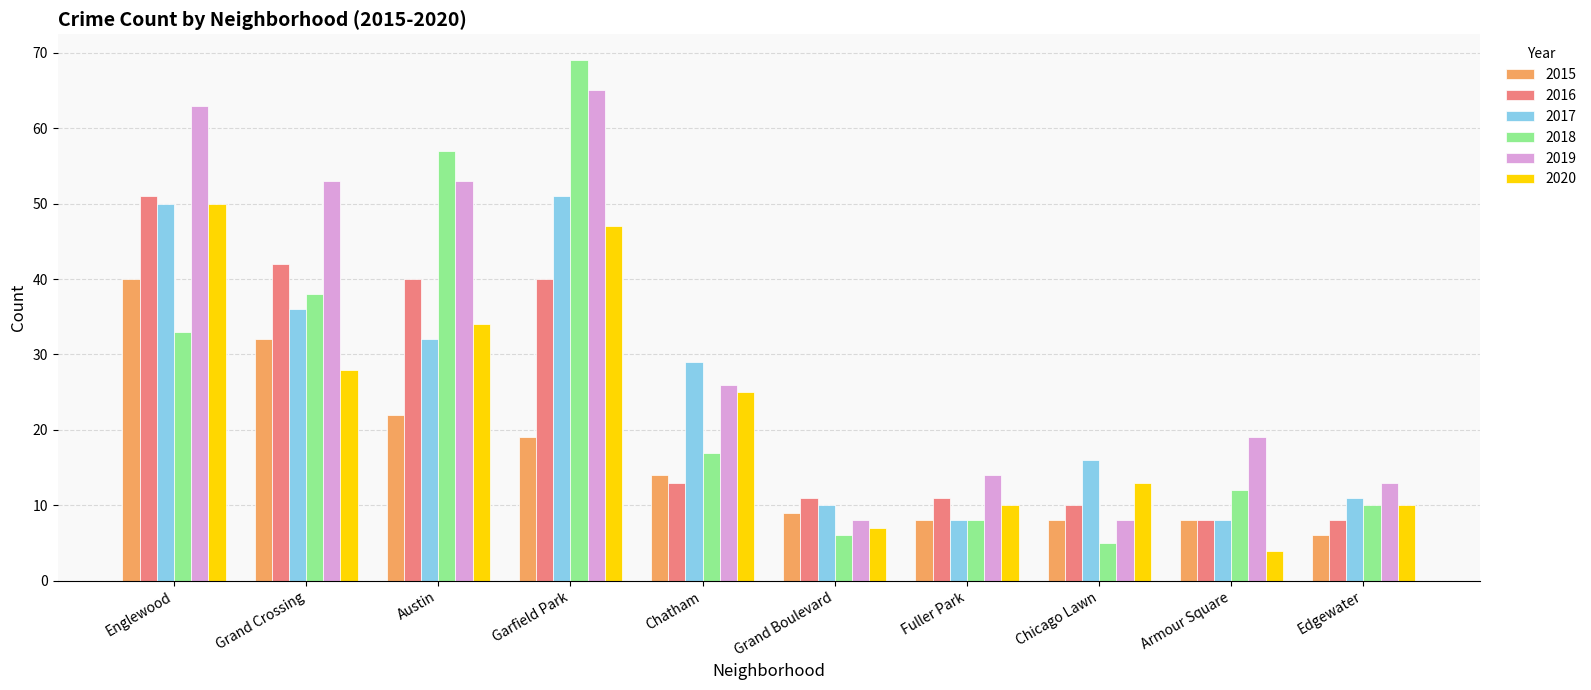

Reading left to right, list all the values displayed in this chart.

2015: Englewood=40	Grand Crossing=32	Austin=22	Garfield Park=19	Chatham=14	Grand Boulevard=9	Fuller Park=8	Chicago Lawn=8	Armour Square=8	Edgewater=6
2016: Englewood=51	Grand Crossing=42	Austin=40	Garfield Park=40	Chatham=13	Grand Boulevard=11	Fuller Park=11	Chicago Lawn=10	Armour Square=8	Edgewater=8
2017: Englewood=50	Grand Crossing=36	Austin=32	Garfield Park=51	Chatham=29	Grand Boulevard=10	Fuller Park=8	Chicago Lawn=16	Armour Square=8	Edgewater=11
2018: Englewood=33	Grand Crossing=38	Austin=57	Garfield Park=69	Chatham=17	Grand Boulevard=6	Fuller Park=8	Chicago Lawn=5	Armour Square=12	Edgewater=10
2019: Englewood=63	Grand Crossing=53	Austin=53	Garfield Park=65	Chatham=26	Grand Boulevard=8	Fuller Park=14	Chicago Lawn=8	Armour Square=19	Edgewater=13
2020: Englewood=50	Grand Crossing=28	Austin=34	Garfield Park=47	Chatham=25	Grand Boulevard=7	Fuller Park=10	Chicago Lawn=13	Armour Square=4	Edgewater=10